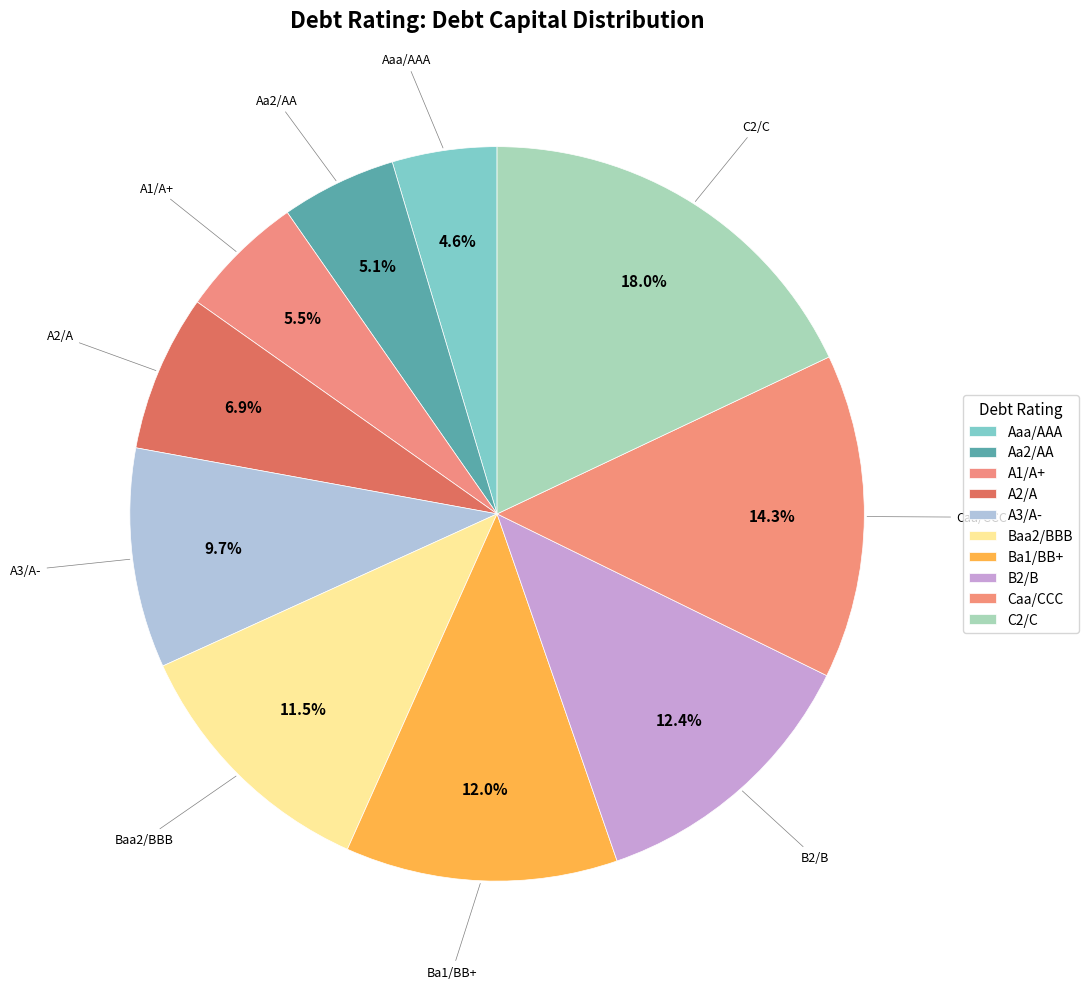

What percentage is NOT represented by C2/C?

82.0%